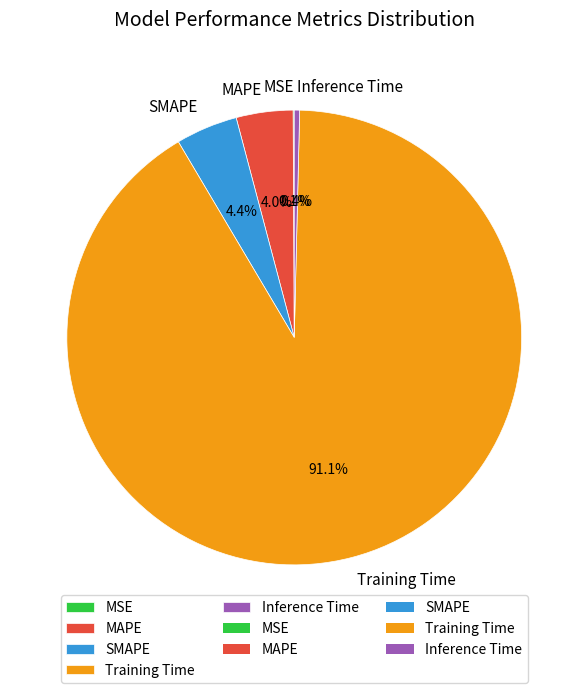

Is it true that Inference Time is 7% of the pie?

False